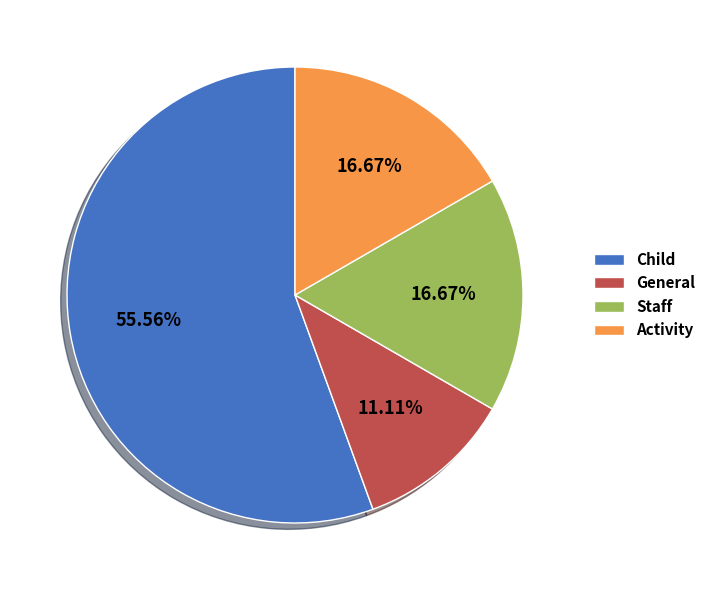

How many segments does this pie chart have?

4